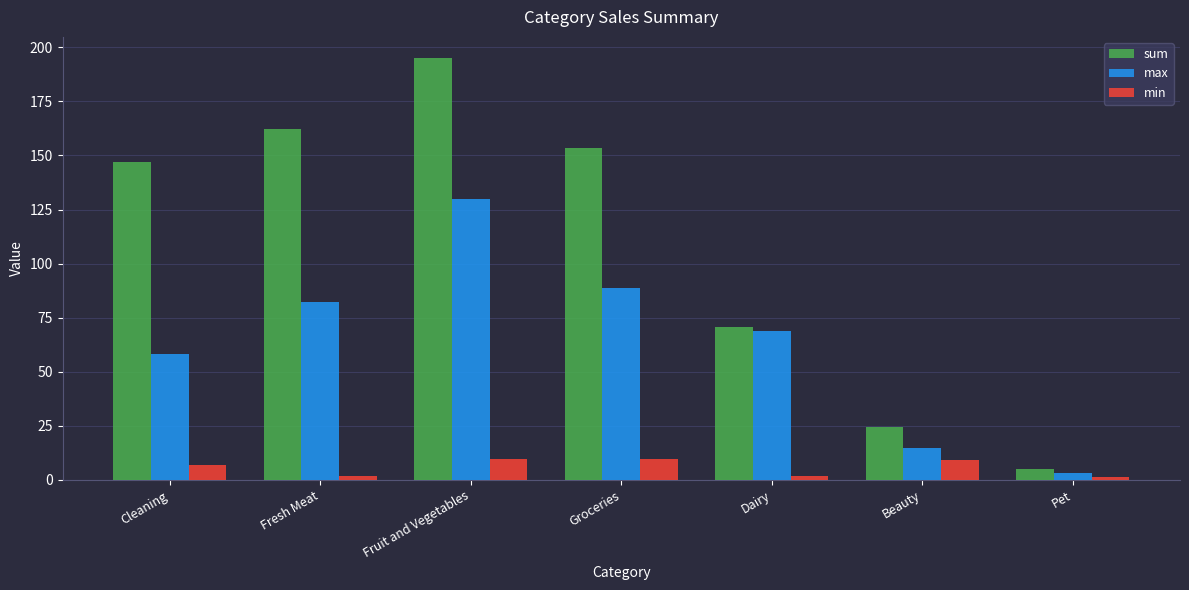

Which series changed the most between Cleaning and Groceries?

max